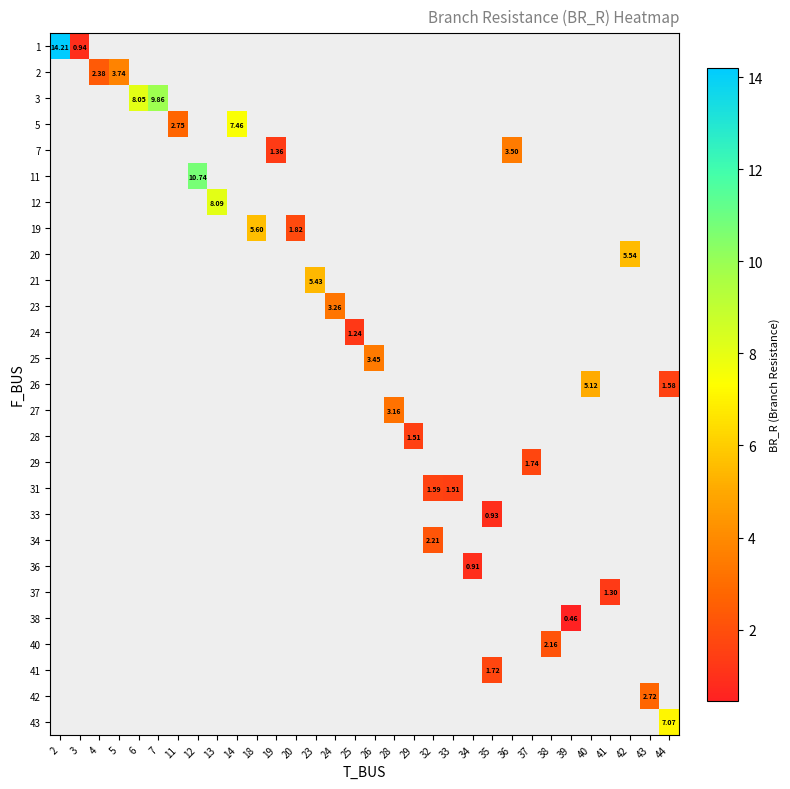

How many data points does each series have?

32